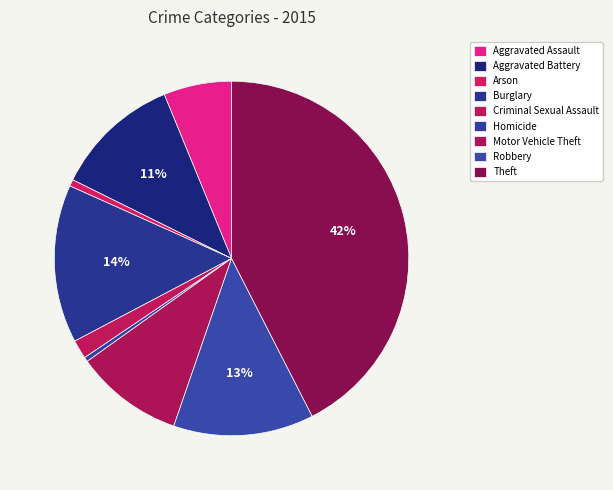

Is there any slice that represents more than half of the pie?

No